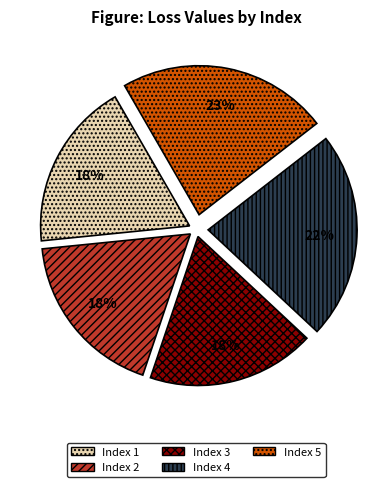

How many slices are in this pie chart?

5